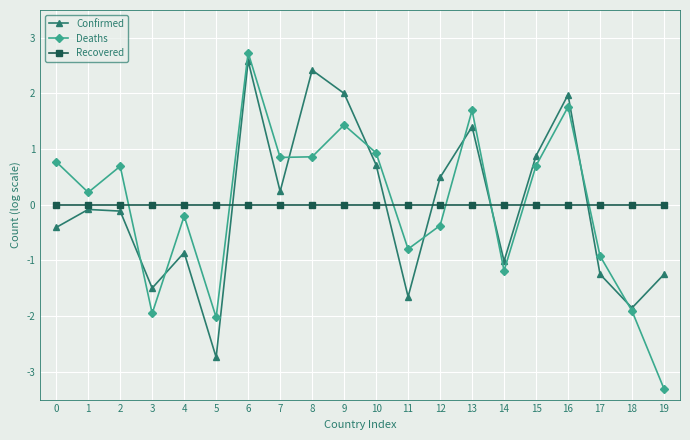

Is it true that Deaths equals 0.2 at 1?

True